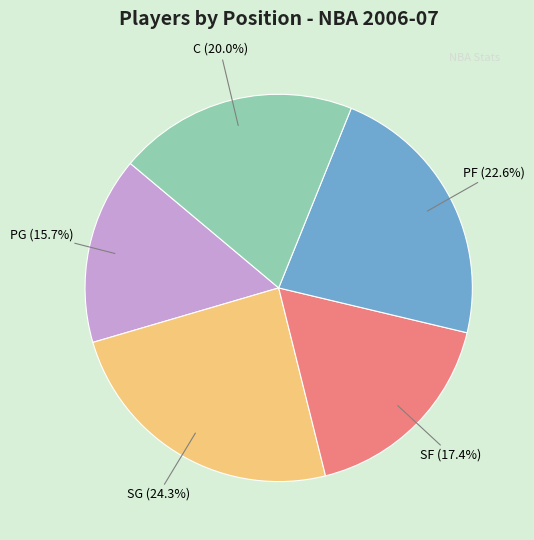

Is there any slice that represents more than half of the pie?

No